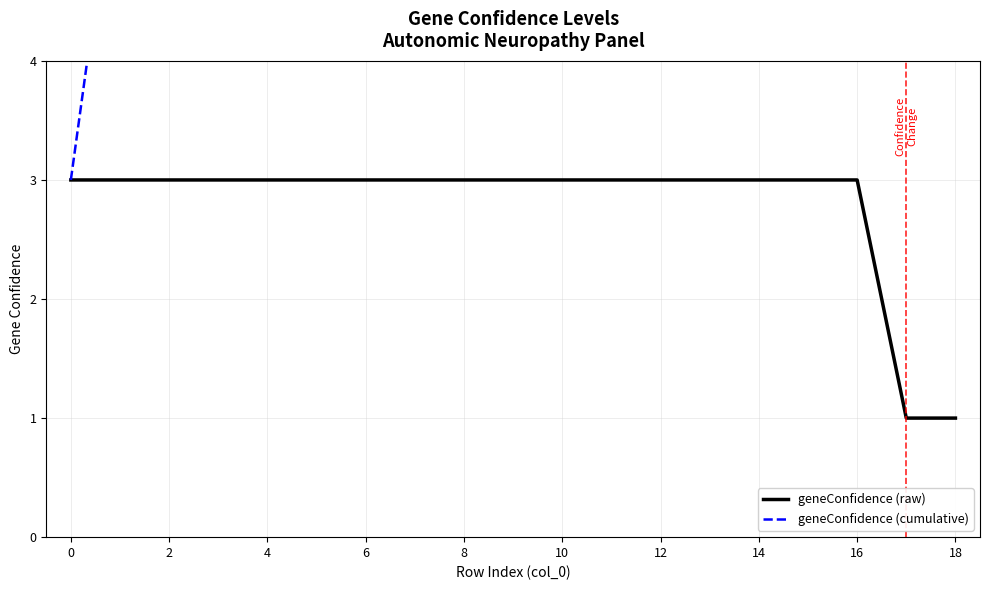

Reading left to right, transcribe all the data shown in this chart.

geneConfidence (raw): 3	3	3	3	3	3	3	3	3	3	3	3	3	3	3	3	3	1	1
geneConfidence (cumulative): 3	6	9	12	15	18	21	24	27	30	33	36	39	42	45	48	51	52	53